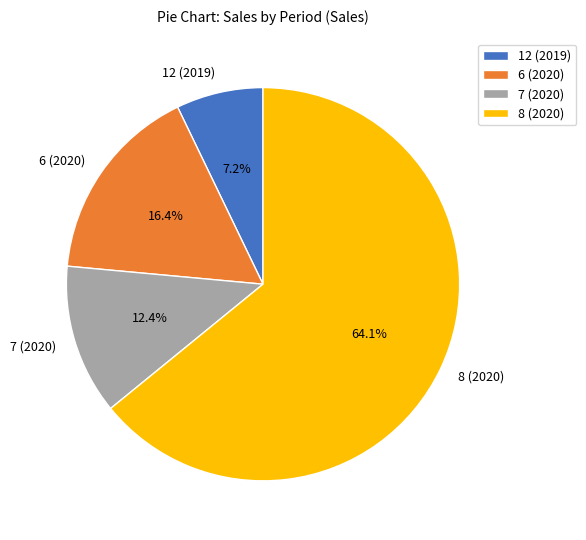

Approximately how many times larger is the value at 8 (2020) compared to 6 (2020)?

3.9